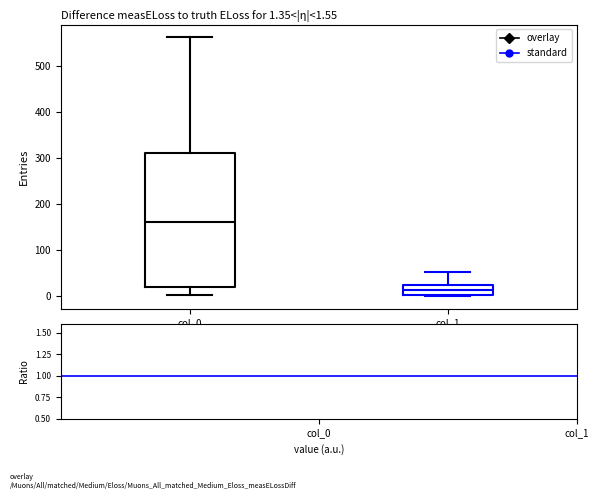

Comparing the boxes themselves (not the whiskers), which one is the tallest?

col_0